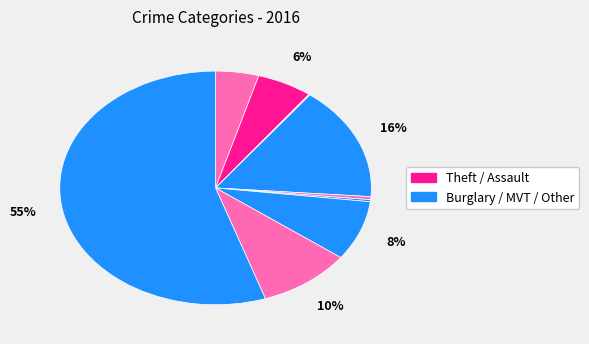

How many slices are in this pie chart?

9